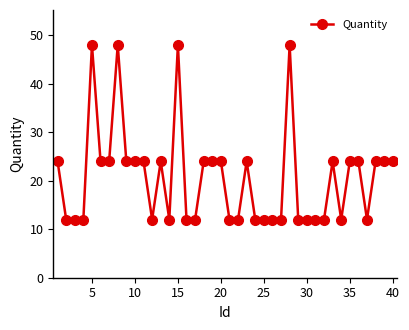

Reading right to left, transcribe all the data shown in this chart.

24	24	24	12	24	24	12	24	12	12	12	12	48	12	12	12	12	24	12	12	24	24	24	12	12	48	12	24	12	24	24	24	48	24	24	48	12	12	12	24